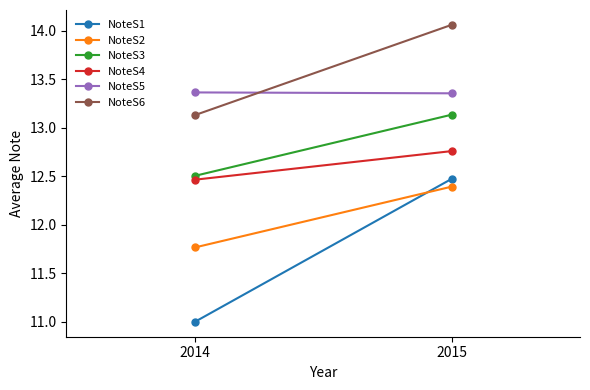

What is the maximum value shown in the chart?

14.1